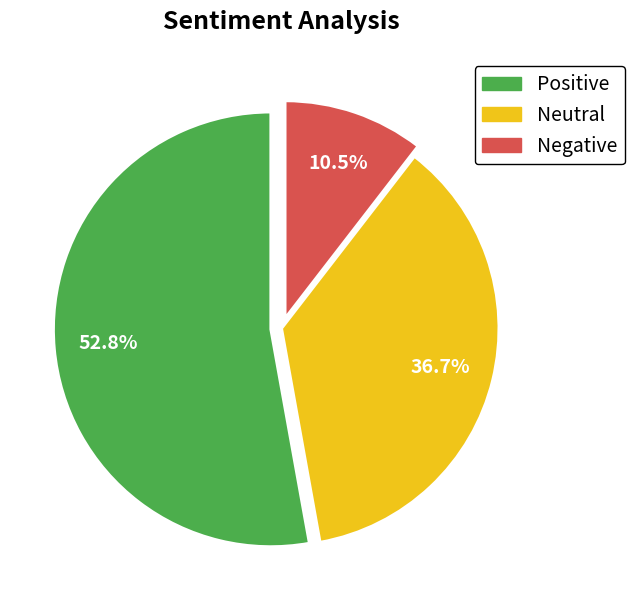

Is there any slice that represents more than half of the pie?

Yes